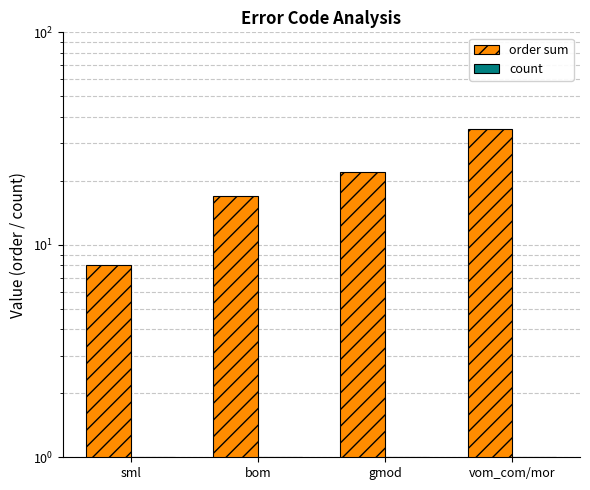

What position from the right is sml?

4